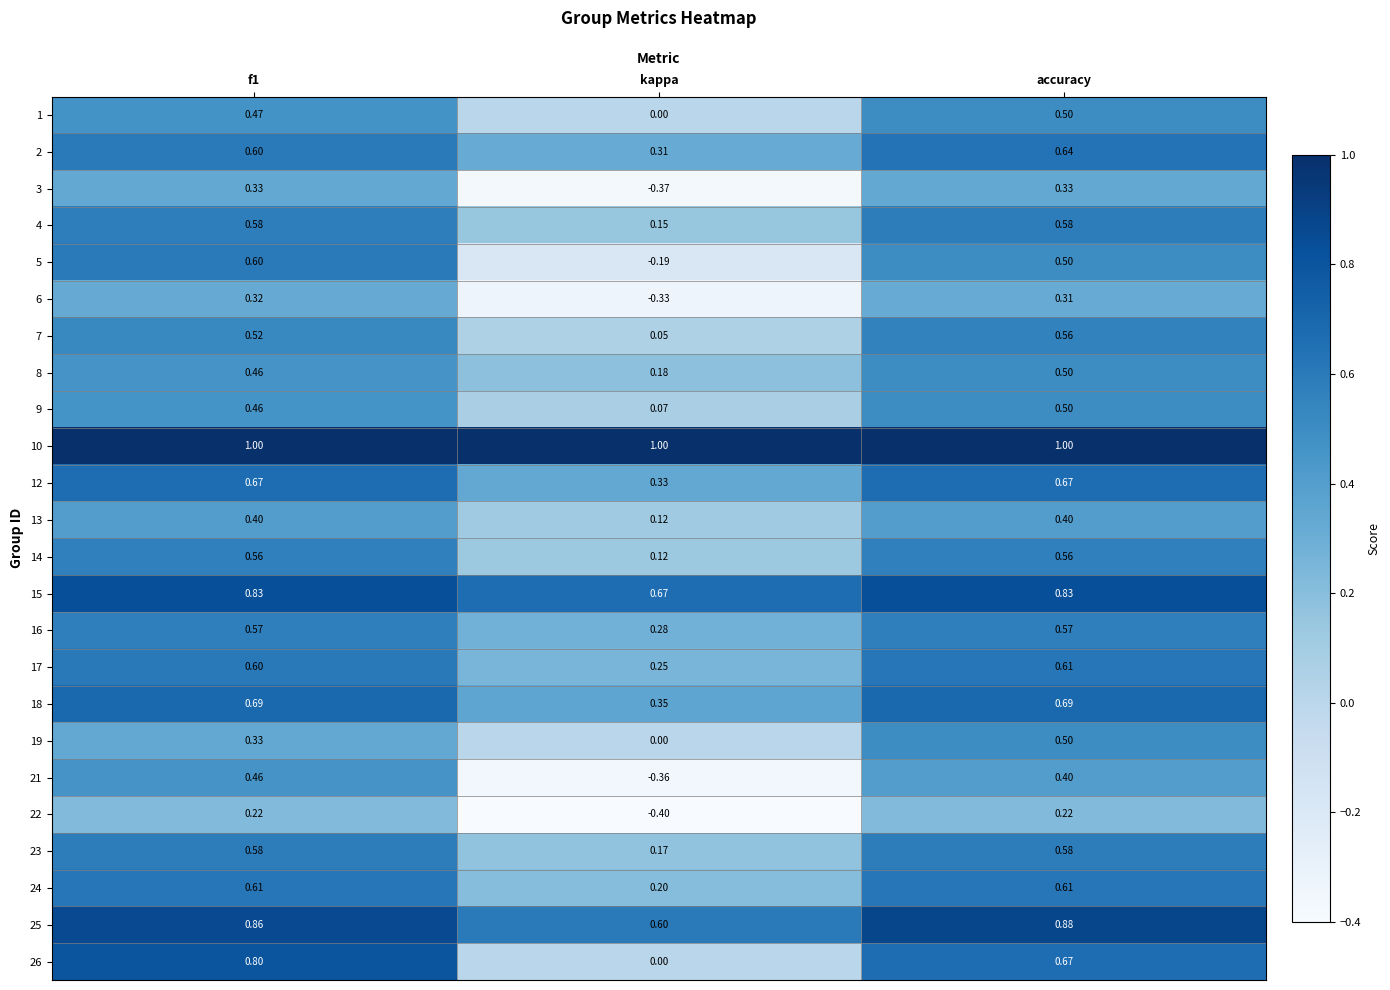

Where is 1 nearest to the value 0?

kappa